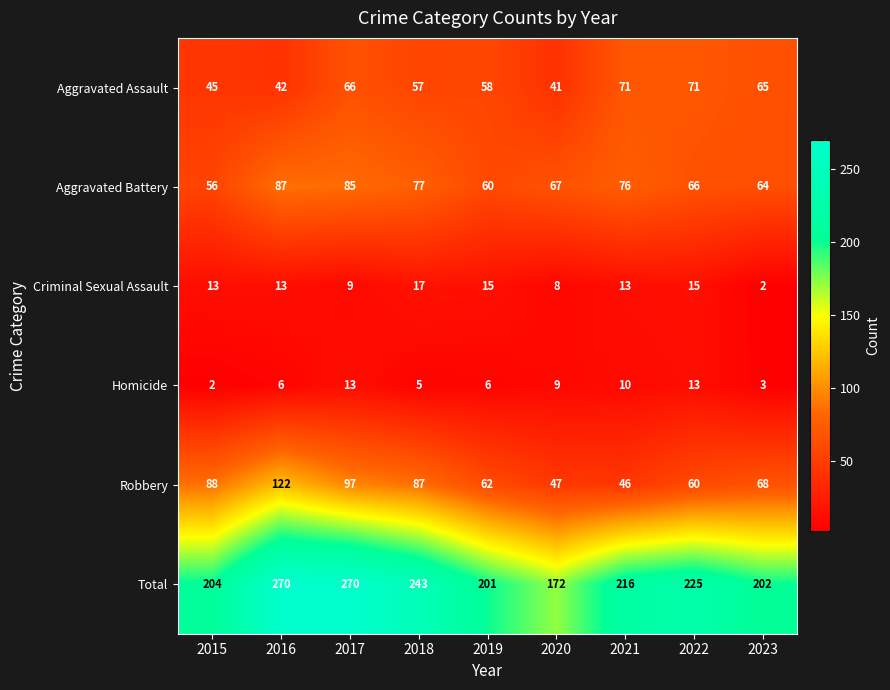

The Criminal Sexual Assault series shows 27 at 2018. True or false?

False